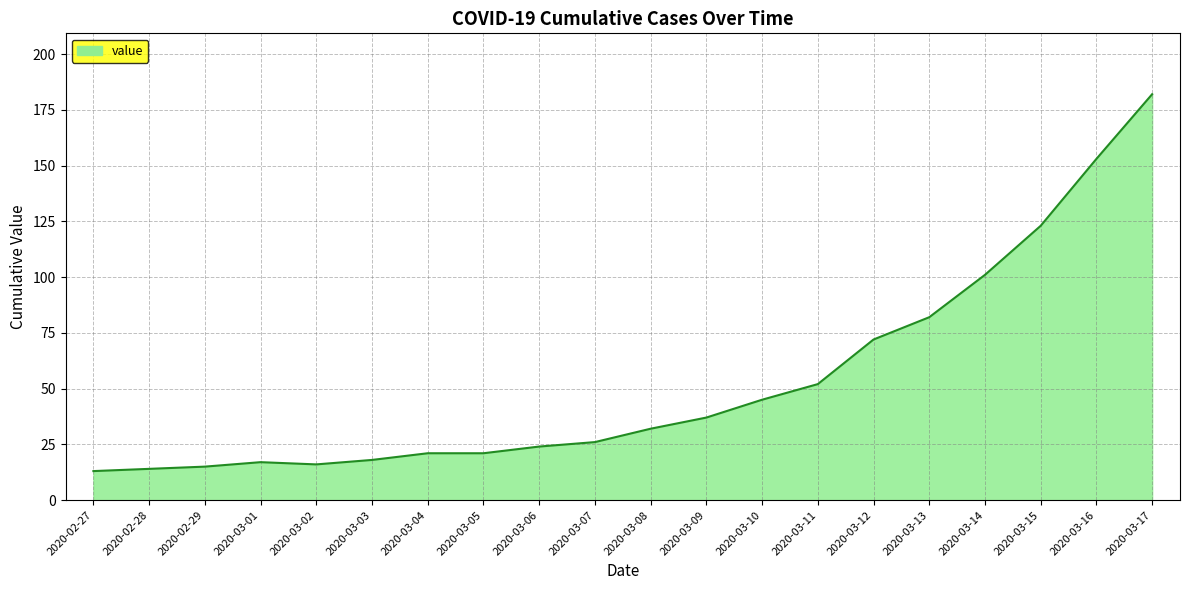

Is it true that the value at 2020-03-15 is 58?

False